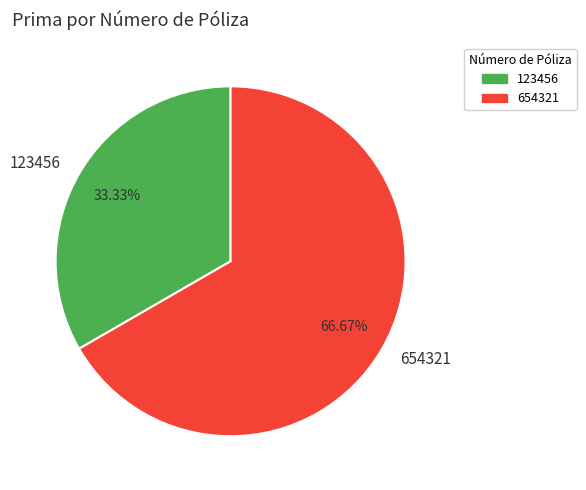

How many slices are in this pie chart?

2